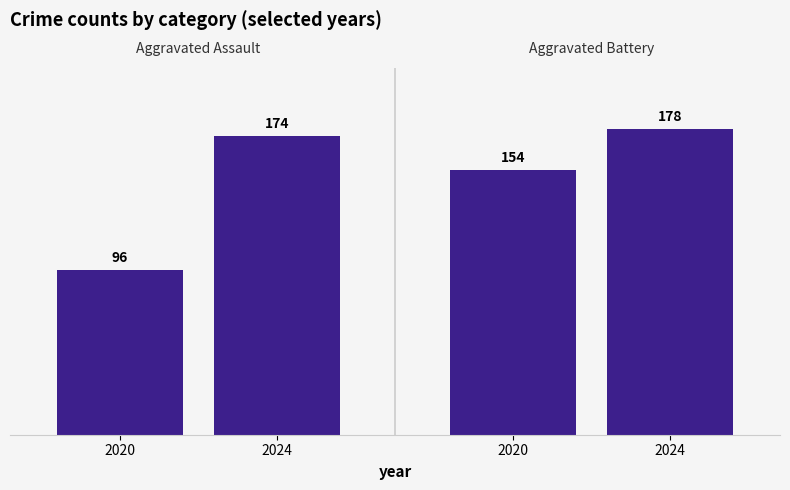

Between 2020 and 2024, which is larger?

2024